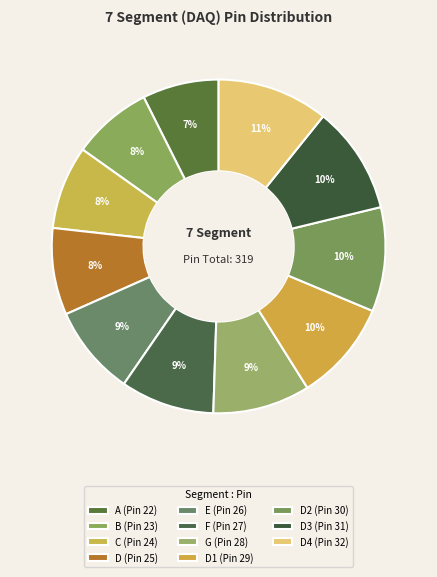

Count the number of slices in the pie.

11